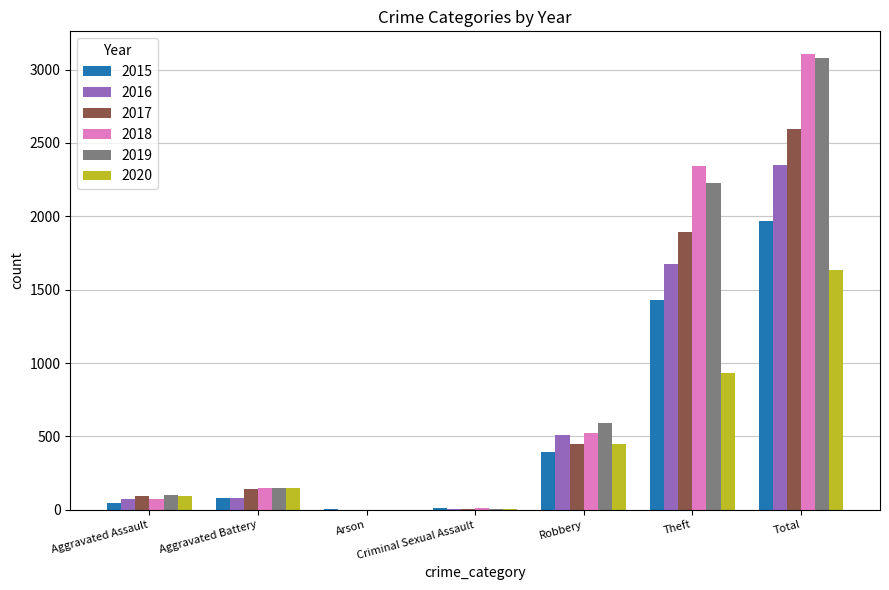

Are the bars grouped side by side (vs. stacked)?

Yes